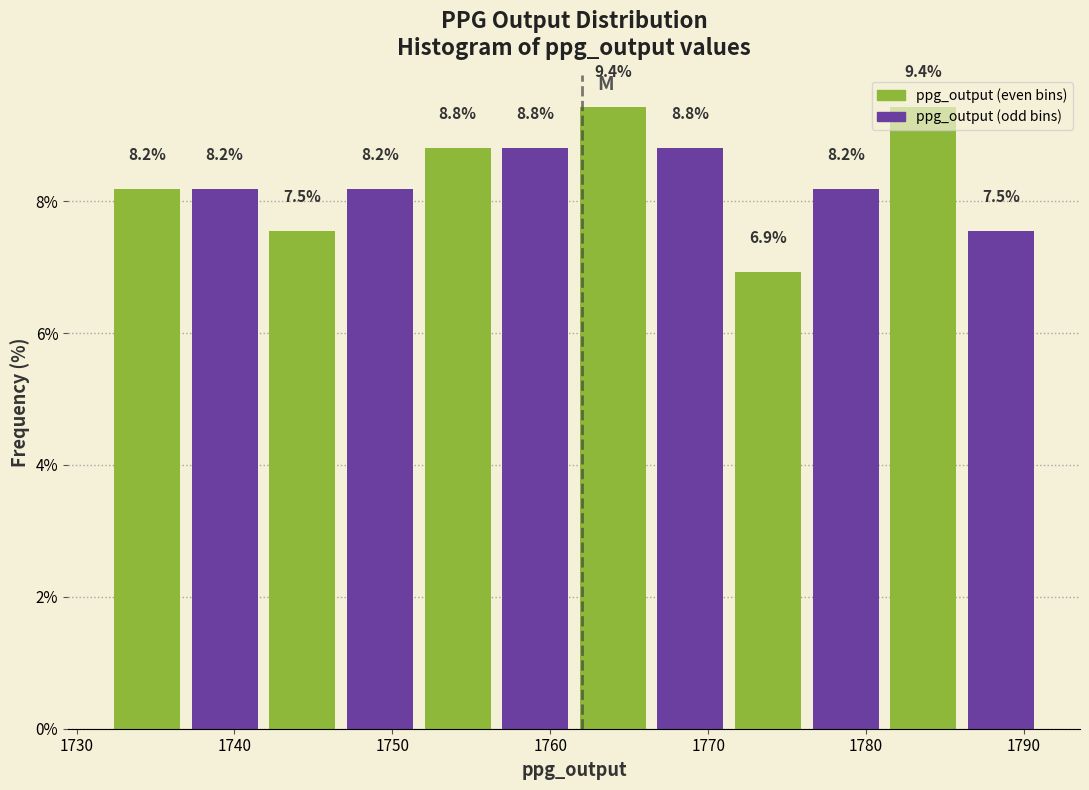

What is the height of the bar covering 1737 to 1742 on the x-axis? The bar edges are not printed on the chart, so give them approximately, as read against the axis.

8.2